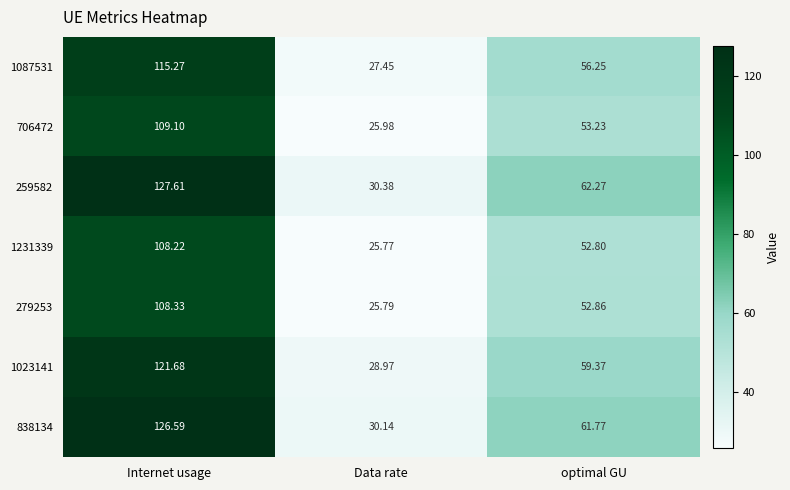

Rank the series by their maximum value, from highest to lowest.

259582, 838134, 1023141, 1087531, 706472, 279253, 1231339